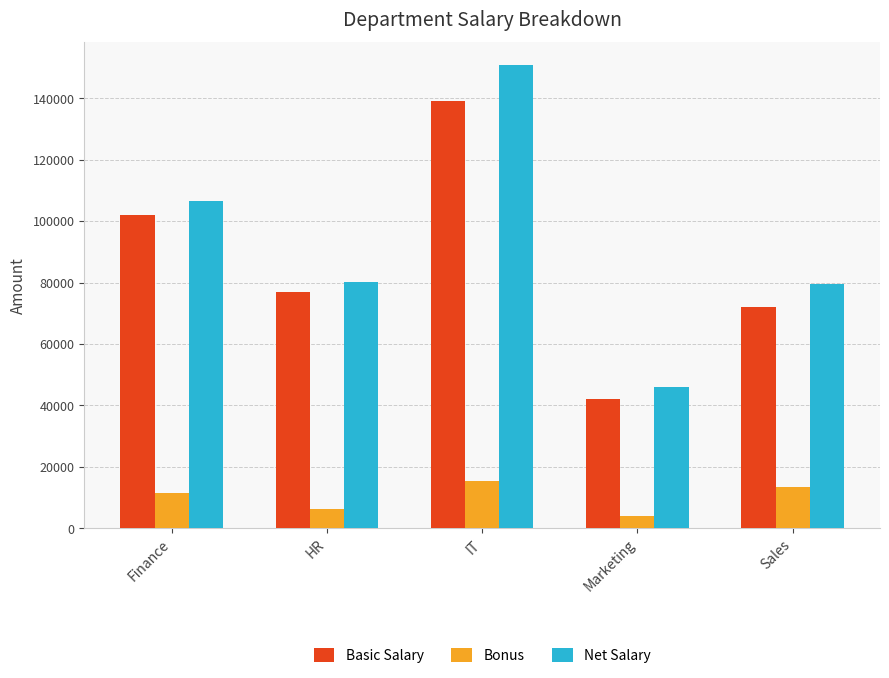

How many bars are there in each group?

3